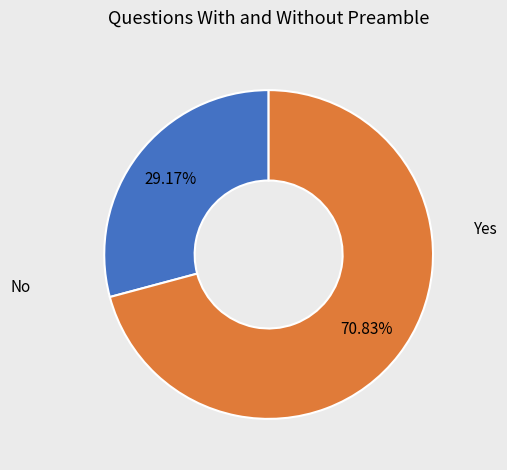

Count the number of slices in the pie.

2